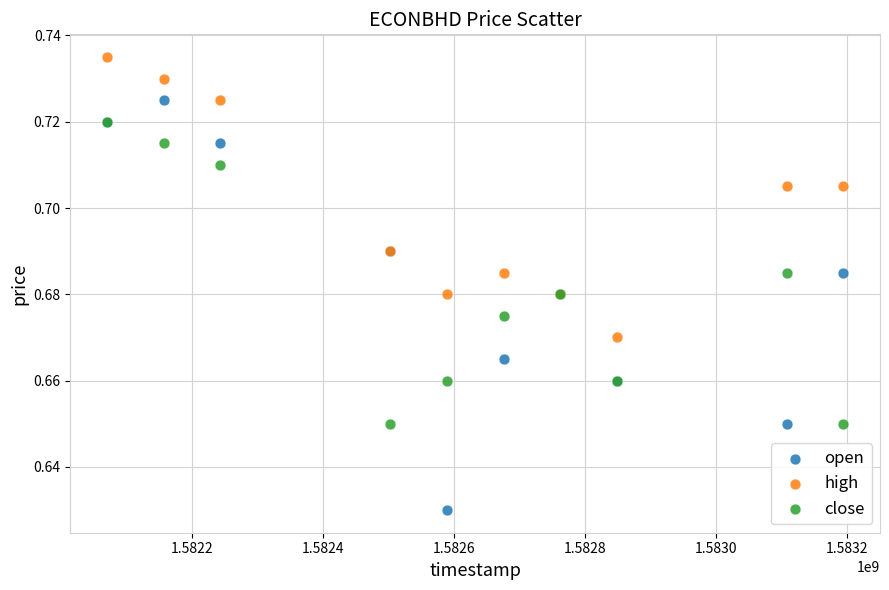

What are all the series names shown in the legend?

open, high, close